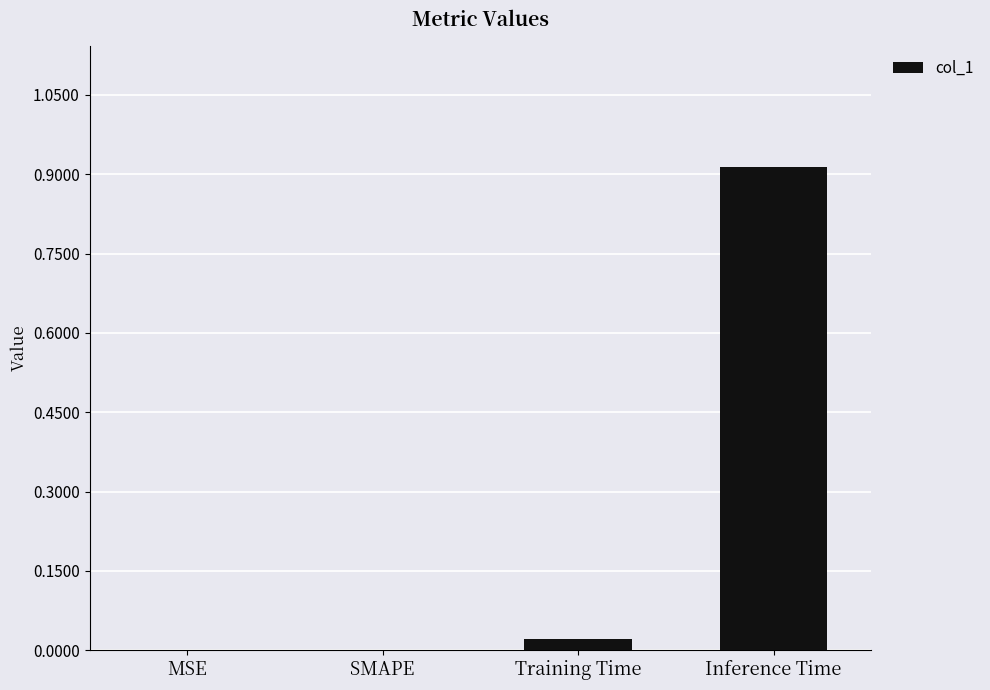

At which category does the chart reach its peak across all series?

Inference Time